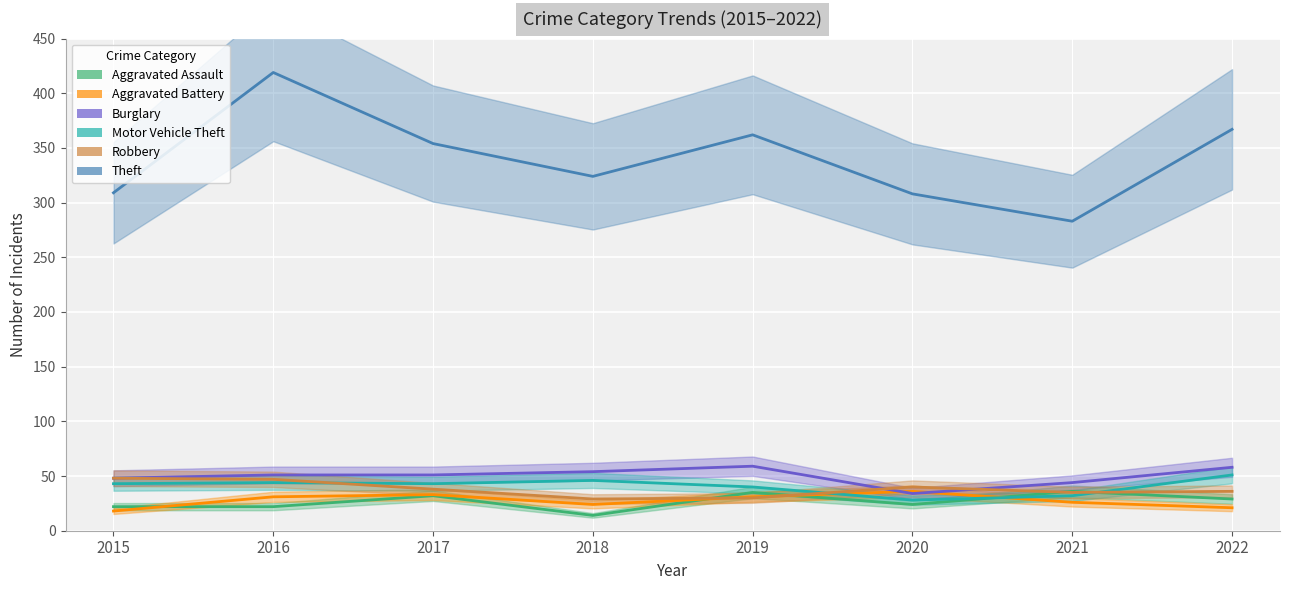

Which series has the largest total across all categories?

Theft